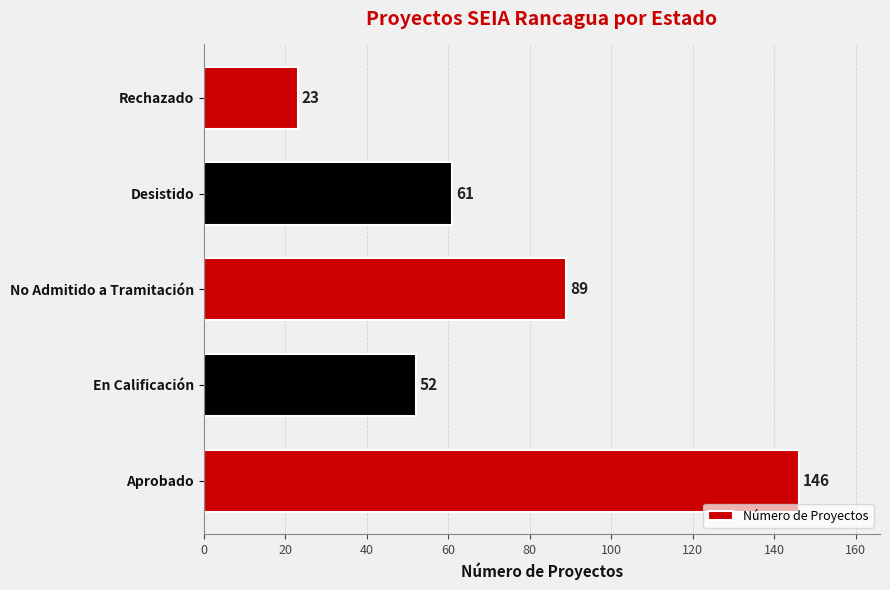

What is the difference between the second highest and second lowest values?

37